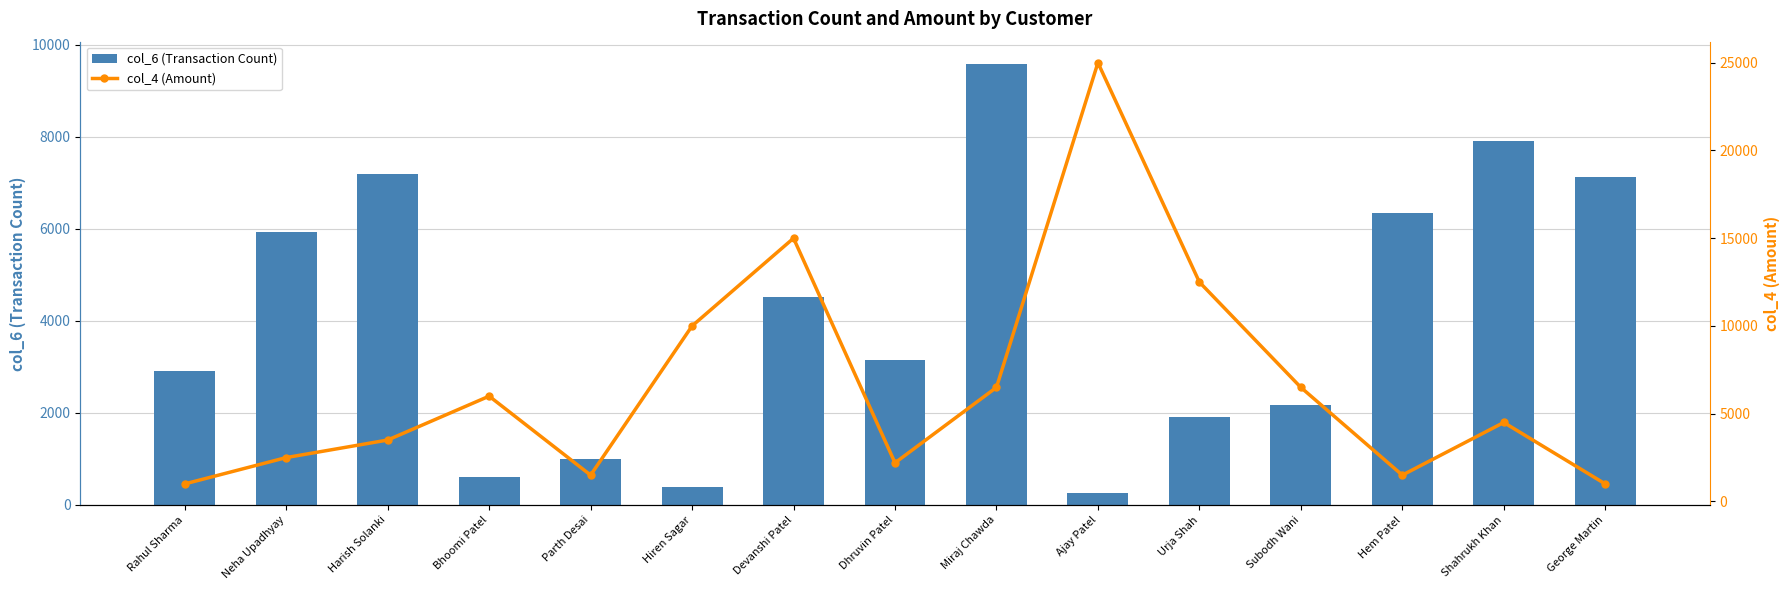

The col_6 (Transaction Count) series shows 4892 at Harish Solanki. True or false?

False